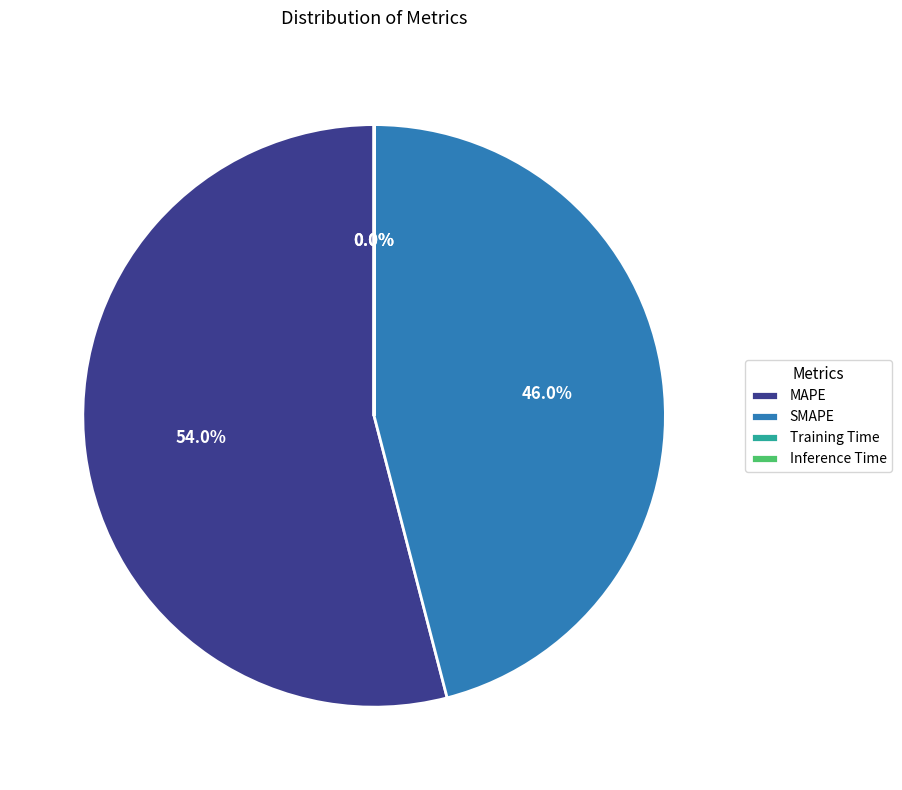

What is the largest slice in the pie chart?

MAPE